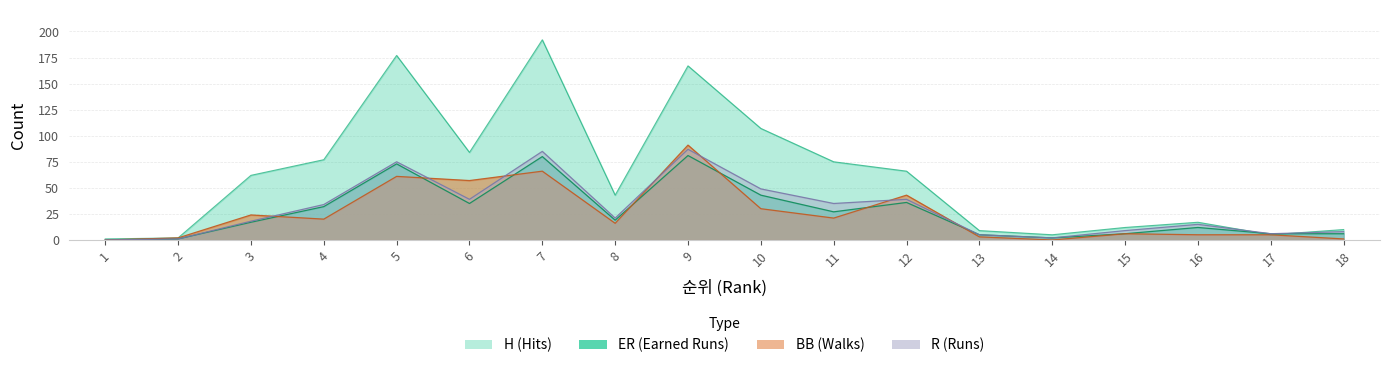

What is the total value across all series at 15?

33